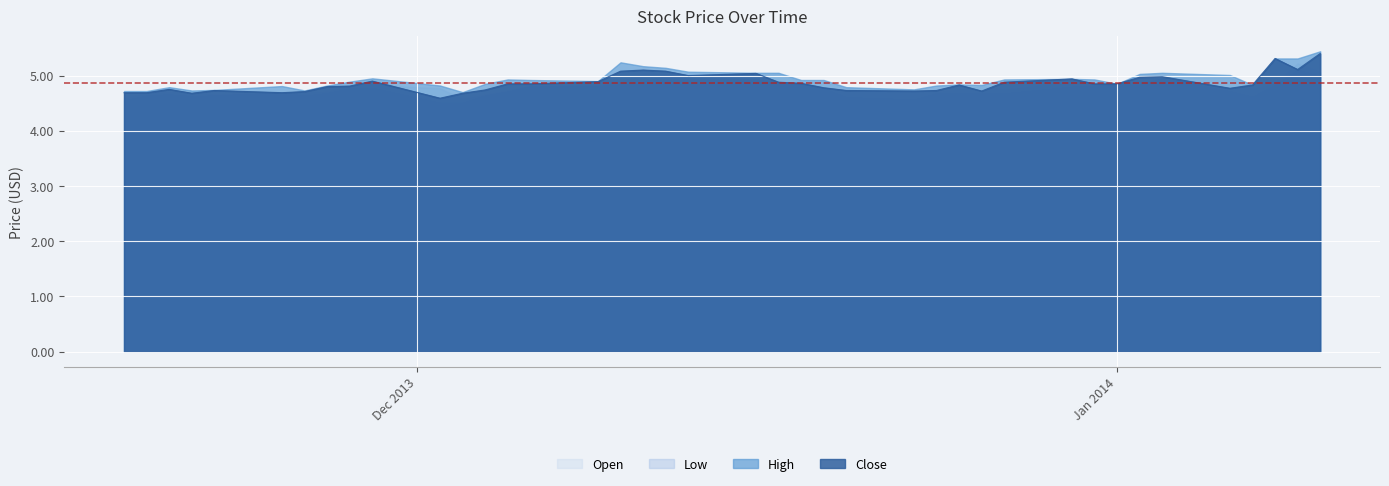

True or false: Close and High cross at least once.

False